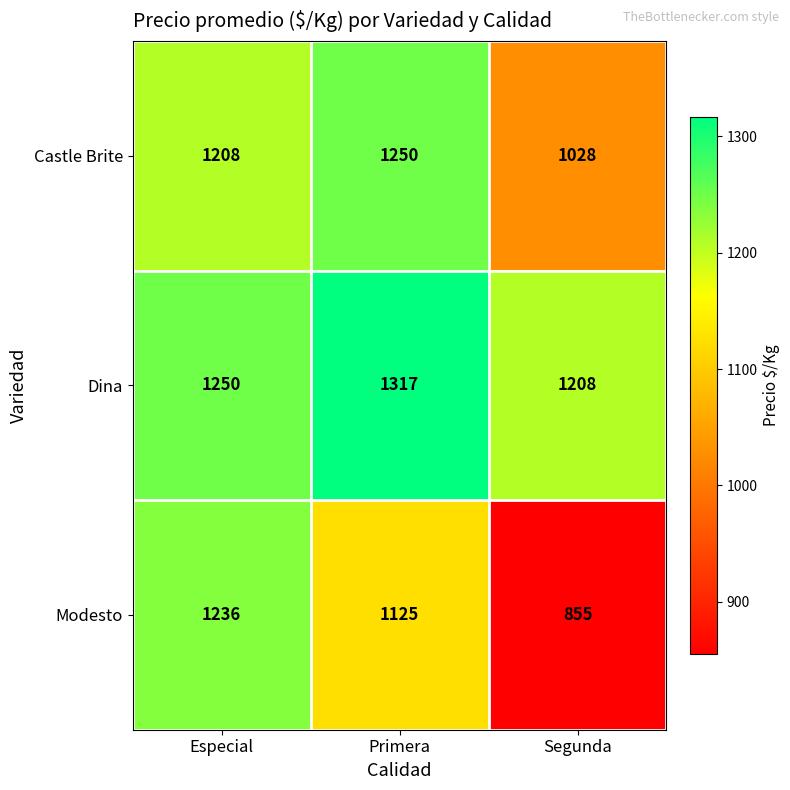

List the series in order of their overall mean, highest first.

Dina, Castle Brite, Modesto